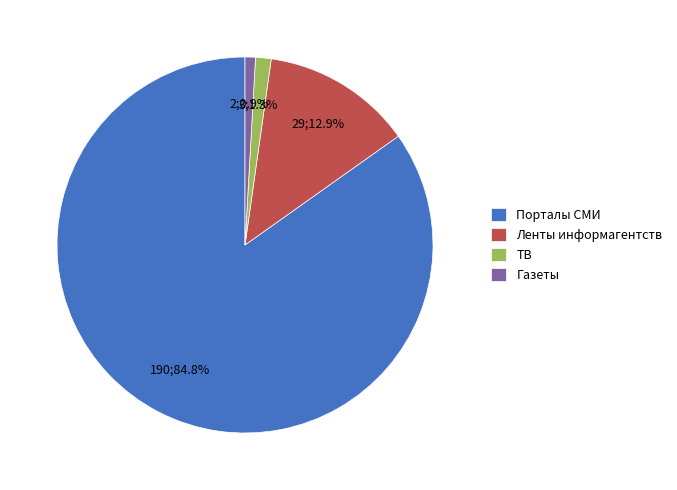

What portion of the pie excludes Ленты информагентств?

87.1%